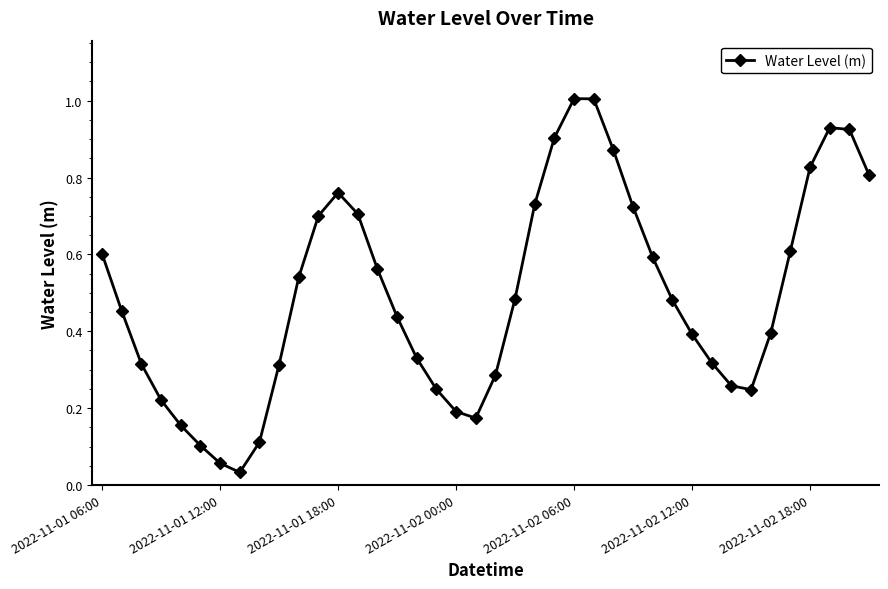

What is the sum of all values?

19.8